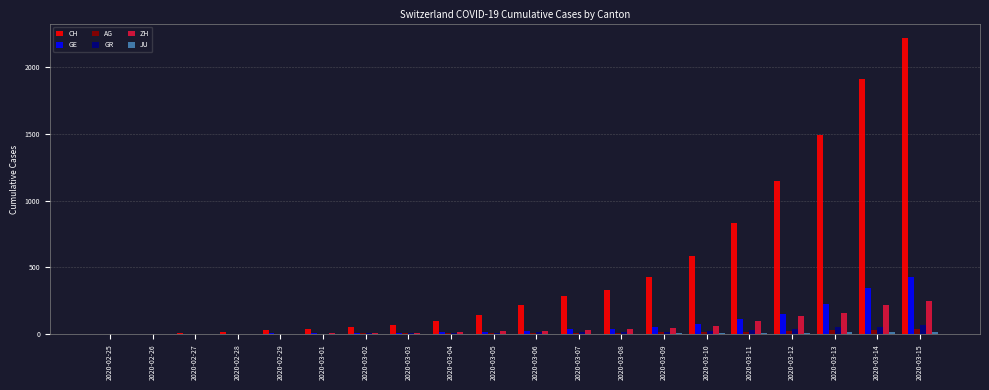

What is the total value across all series at 2020-03-14?

2573